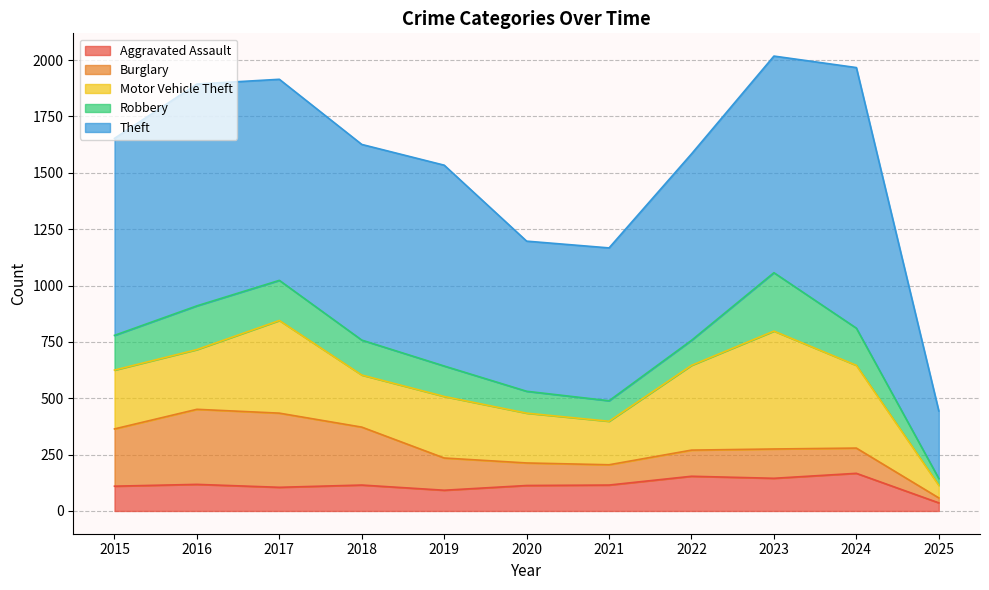

True or false: Burglary has a value of 354 at 2018.

False